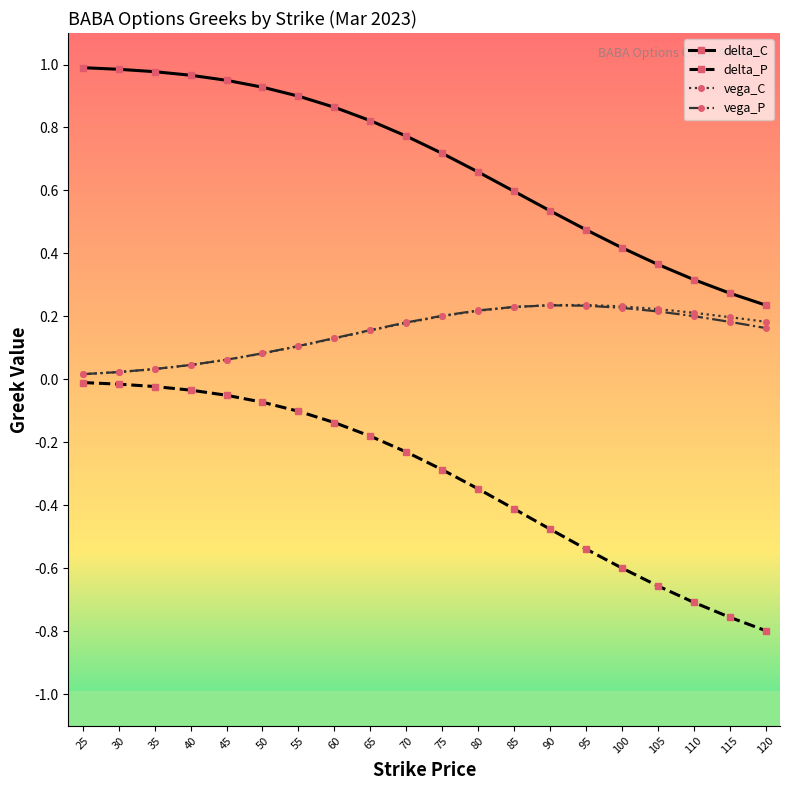

Is this an area chart (filled region under the line)?

No